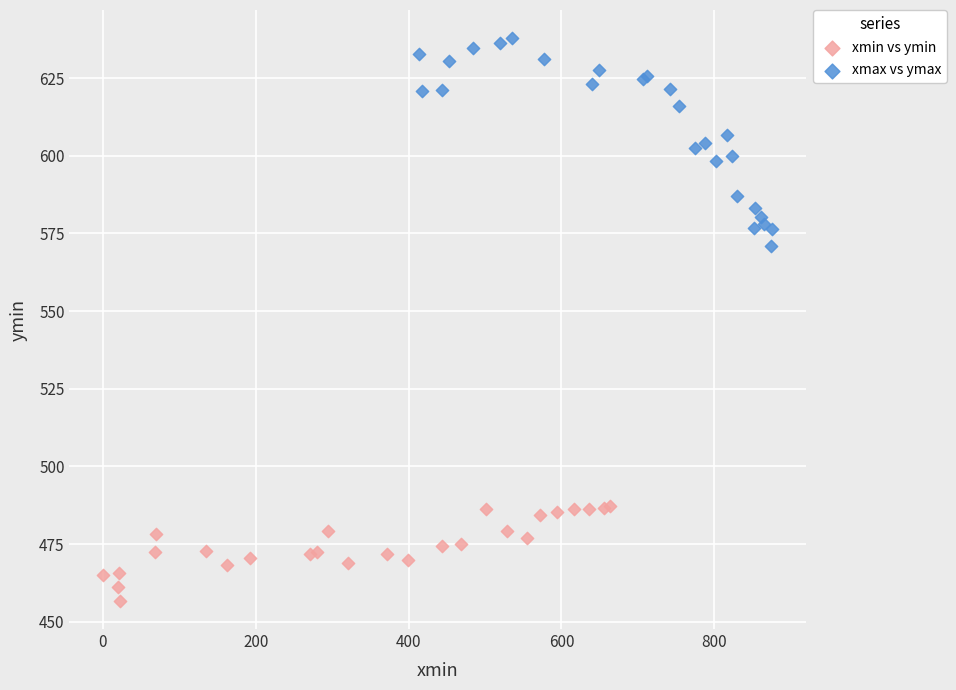

Which series has the widest spread of Y values?

xmax vs ymax